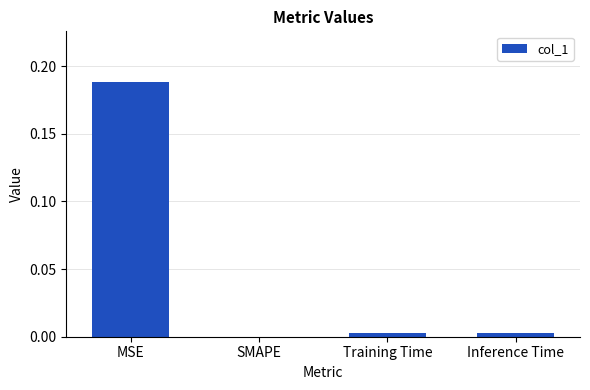

The value at Inference Time is 0.0. True or false?

True